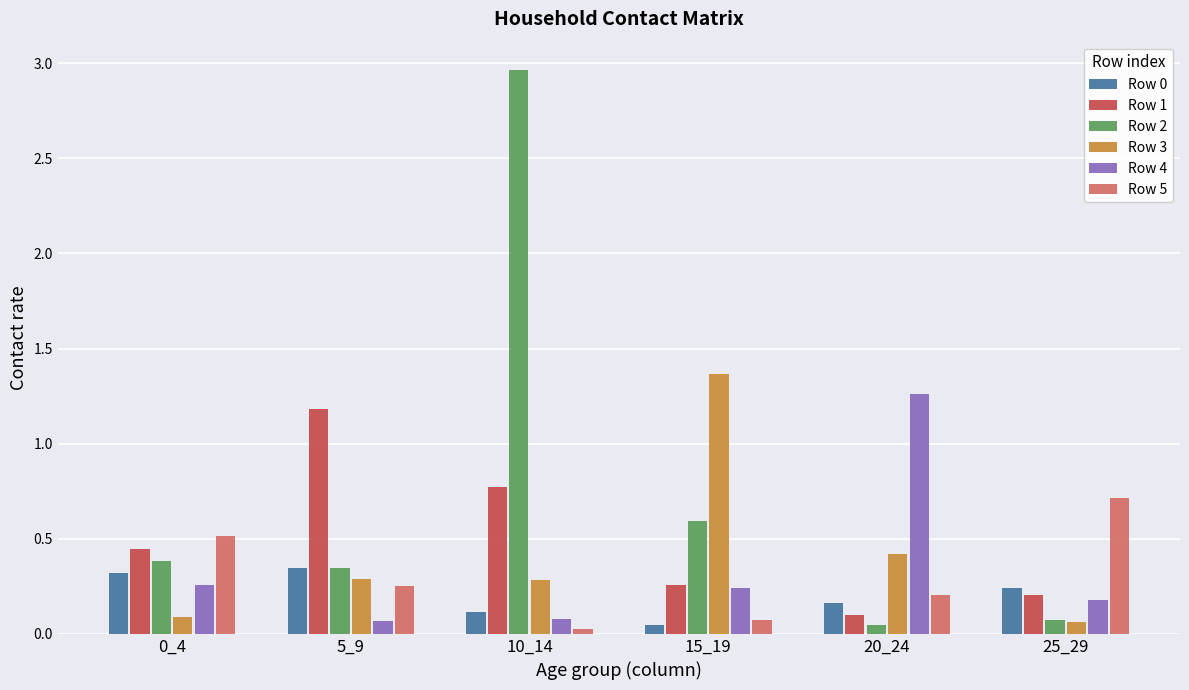

What is the difference between the maximum and second lowest values in the Row 4 series?

1.2